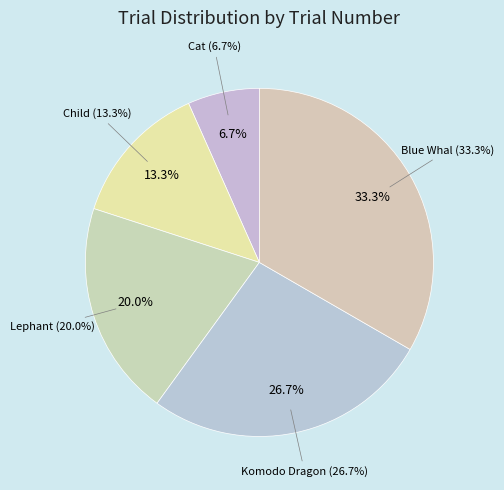

Which category has the biggest portion of the pie?

The blue whale liked the algae.